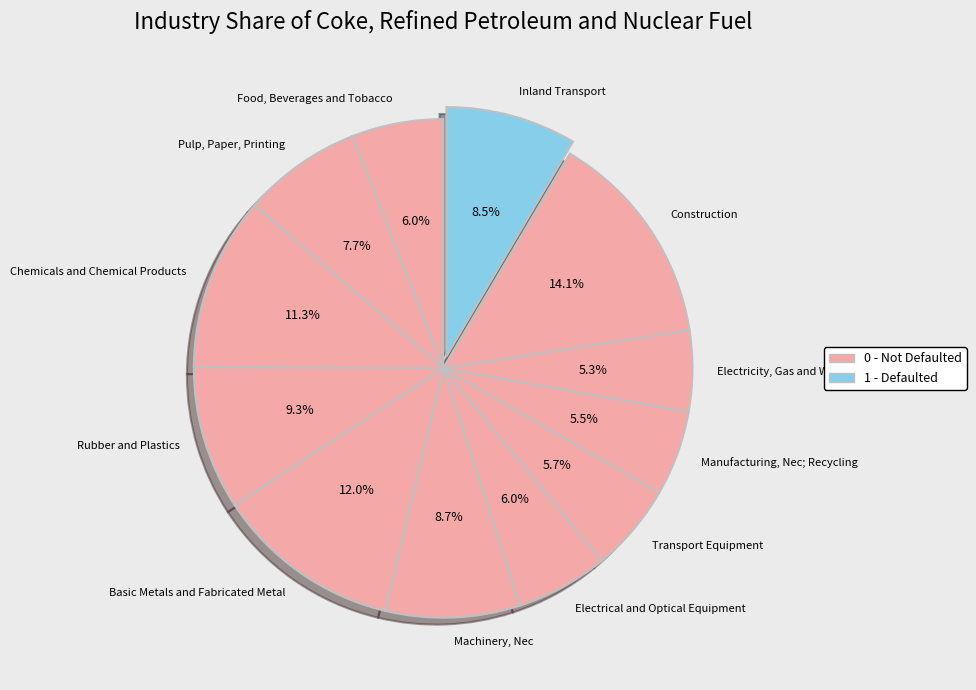

Which category has the biggest portion of the pie?

Construction